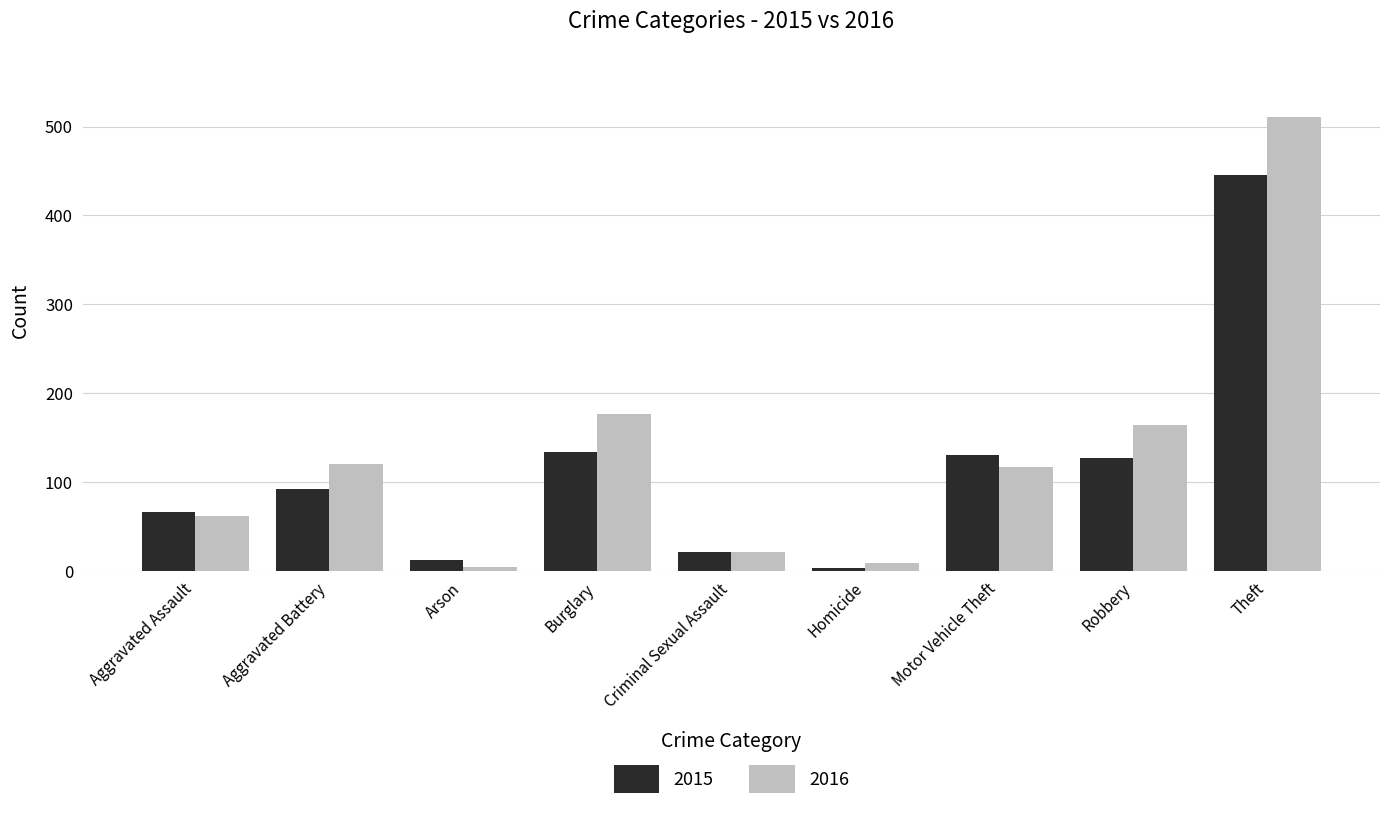

How many distinct data groups are displayed?

2